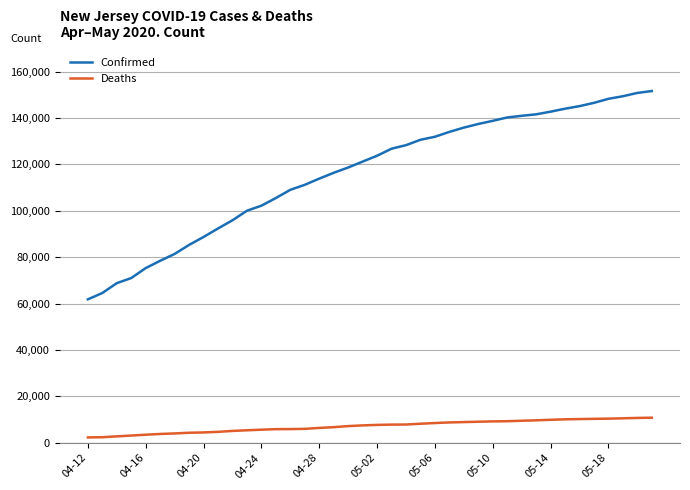

What is the difference between the second highest and second lowest values in the Deaths series?

8306